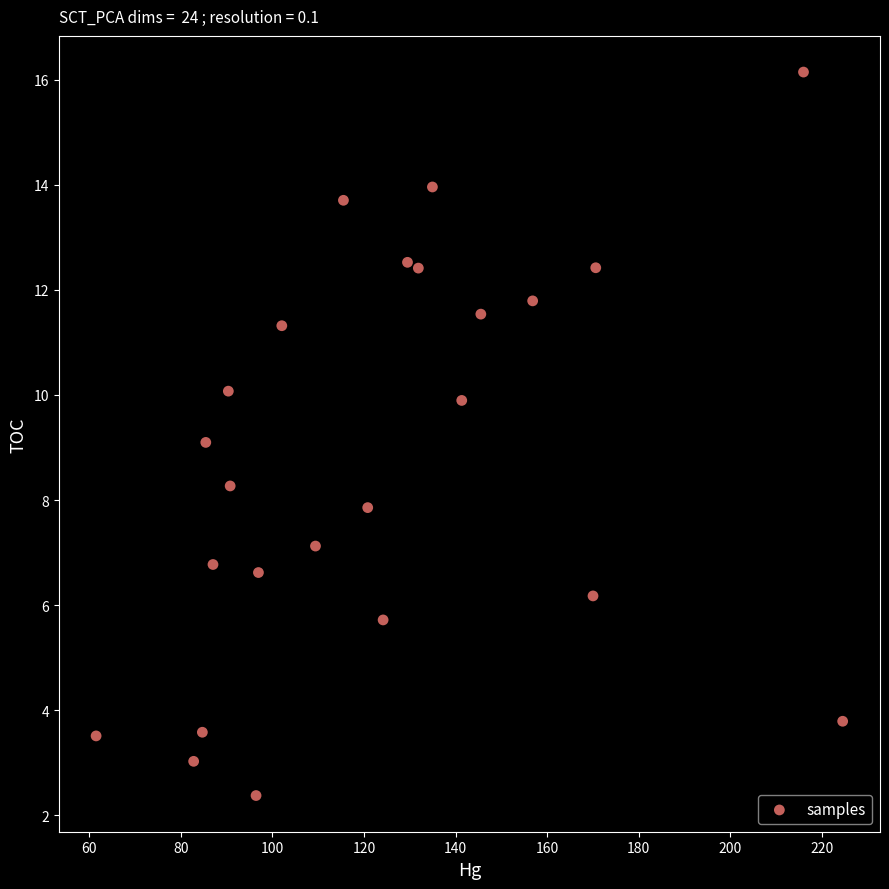

What is the range of X values (max minus min)?

162.9